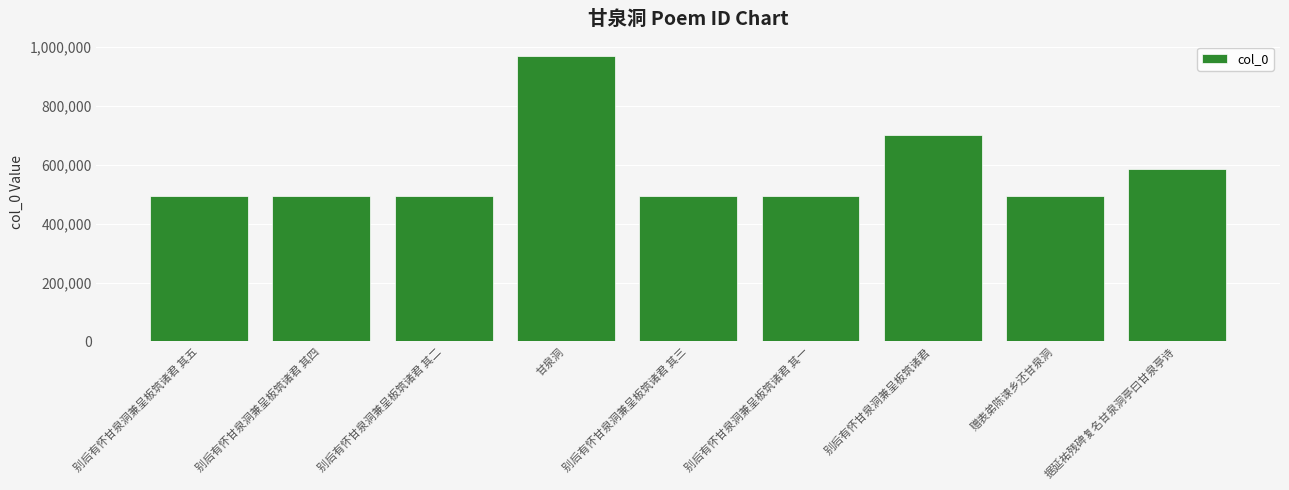

What is the change in value from 别后有怀甘泉洞兼呈板筑诸君 其二 to 甘泉洞?

+475052